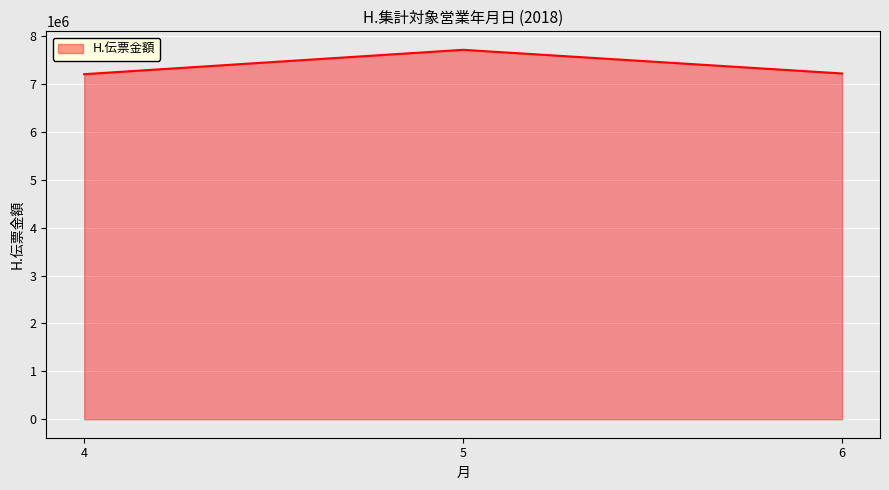

At which label does the data first exceed 7217843?

5